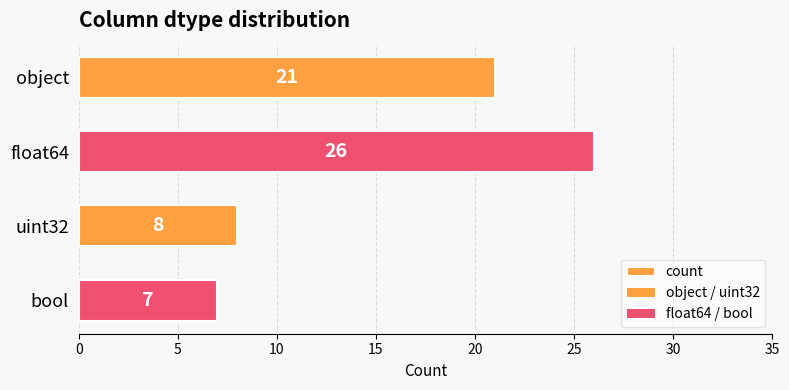

What is the sum of all values?

62